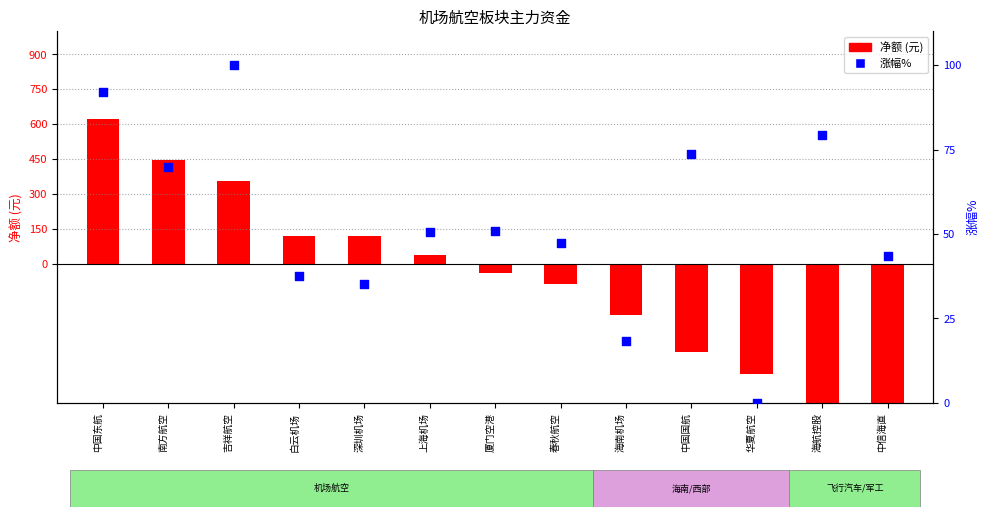

What is the change in value from 中国东航 to 吉祥航空?

+8.0